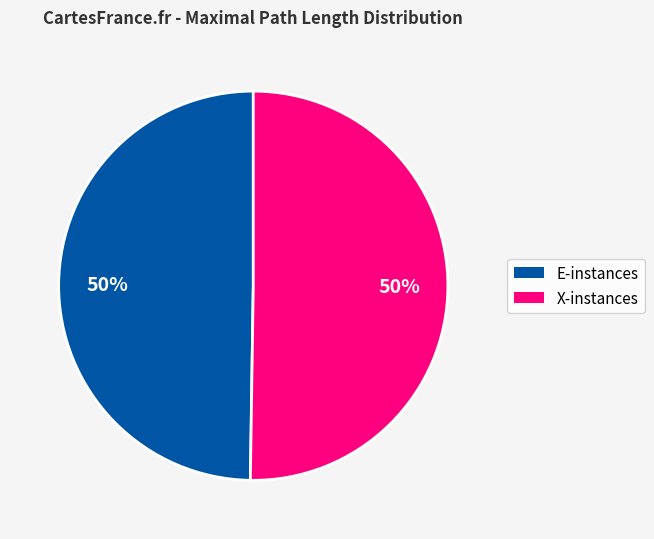

To the nearest percent, what is the average slice percentage?

50%